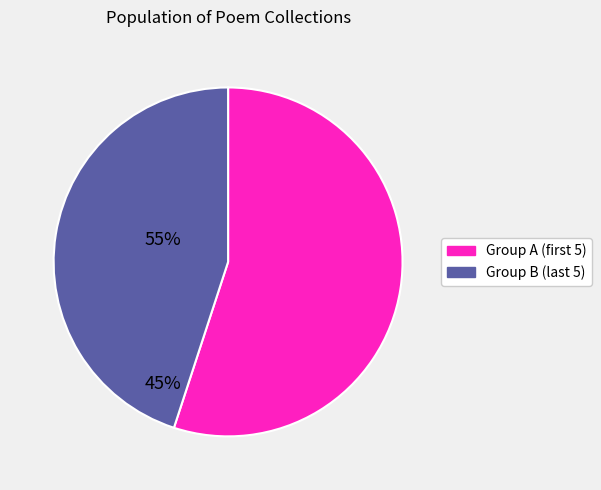

How many segments does this pie chart have?

2